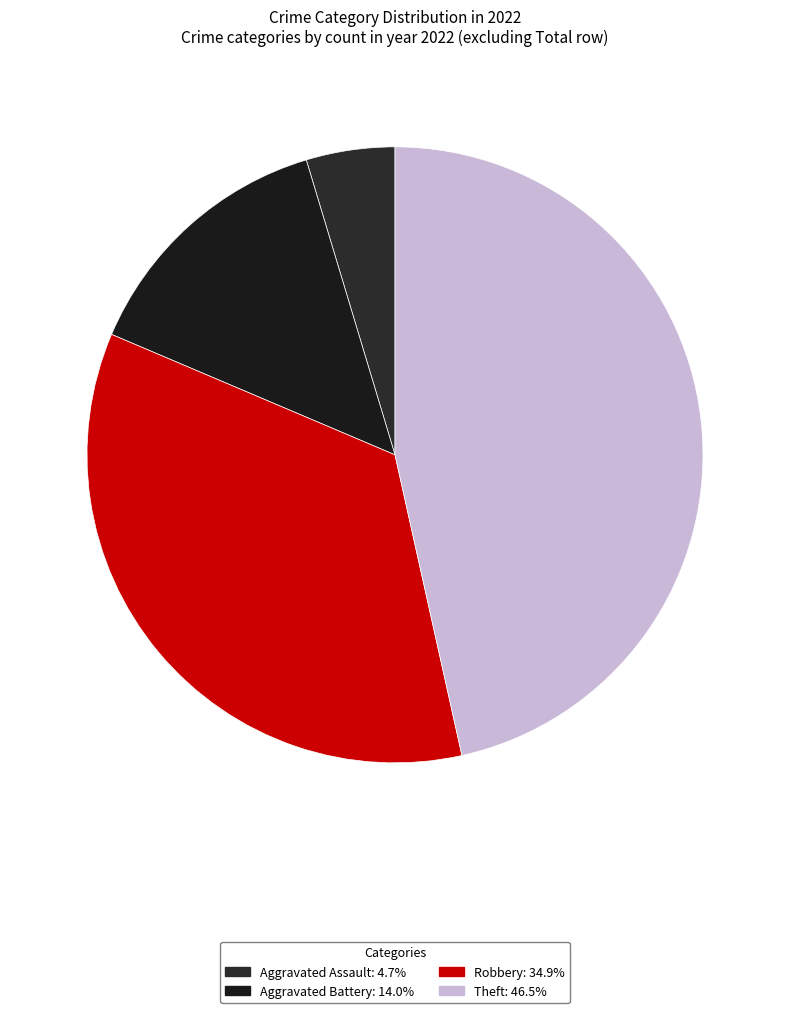

How many segments does this pie chart have?

4